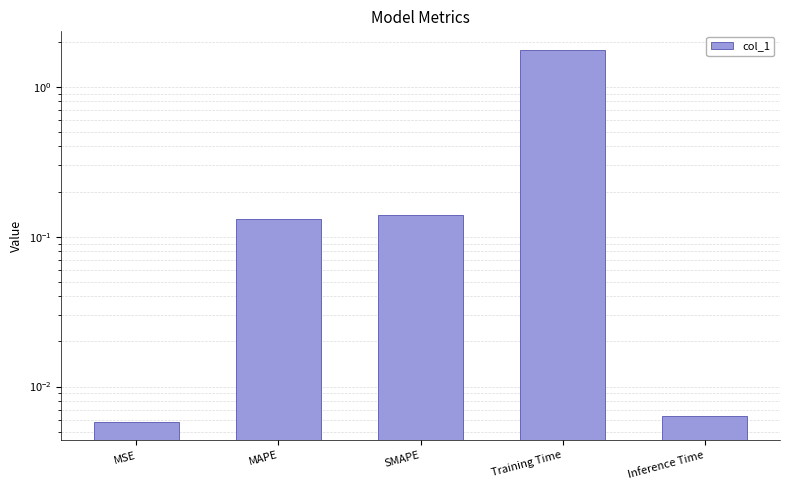

What is the sum of all values?

2.0